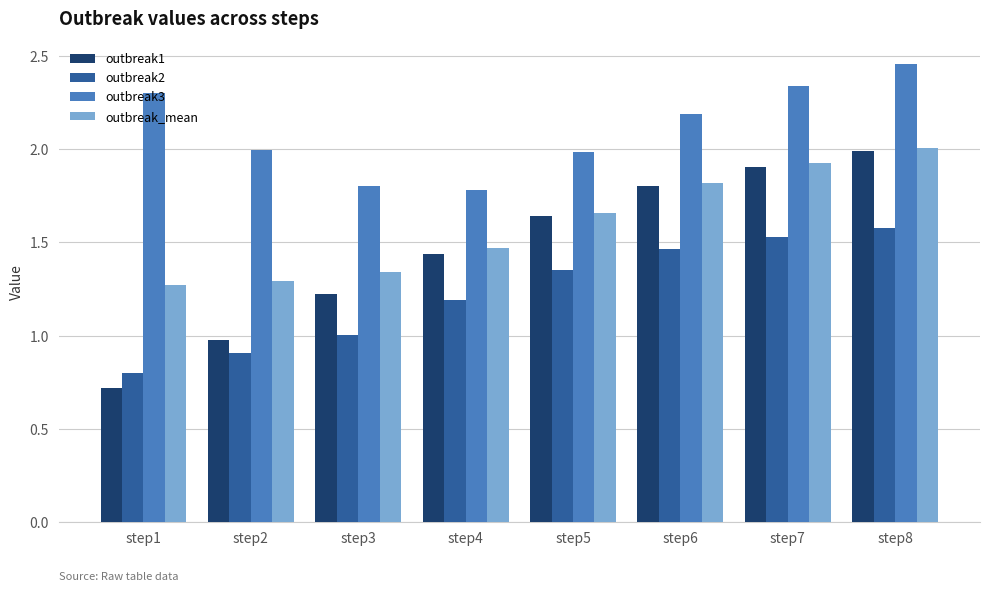

List the series in order of their overall mean, lowest first.

outbreak2, outbreak1, outbreak_mean, outbreak3